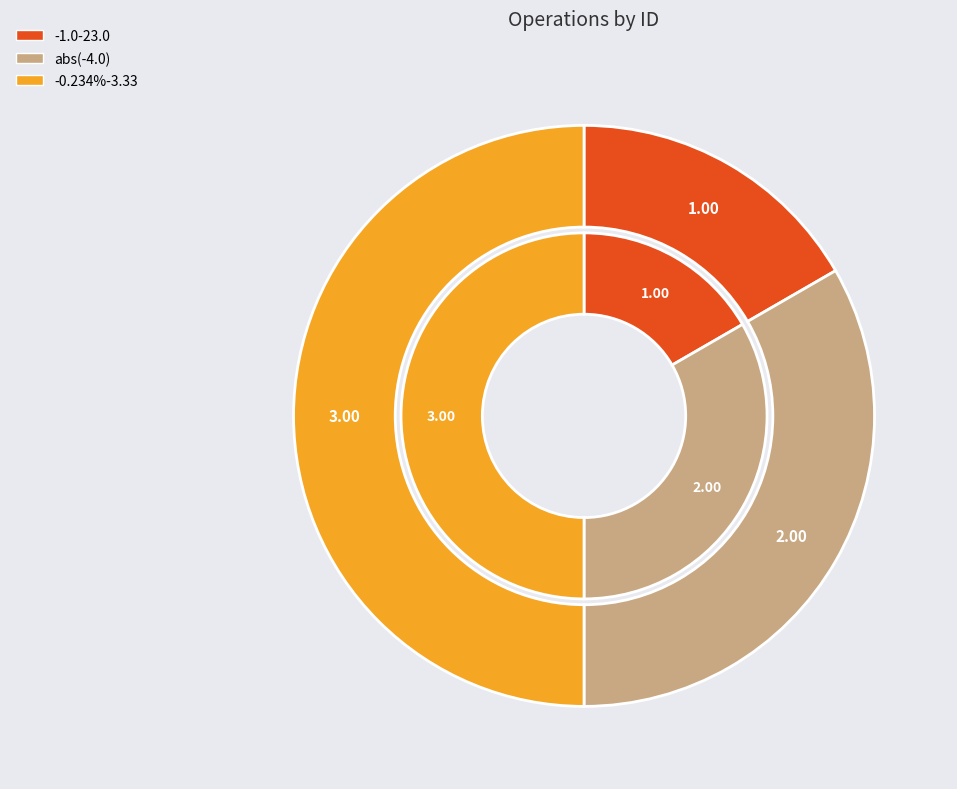

Count the number of slices in the pie.

3